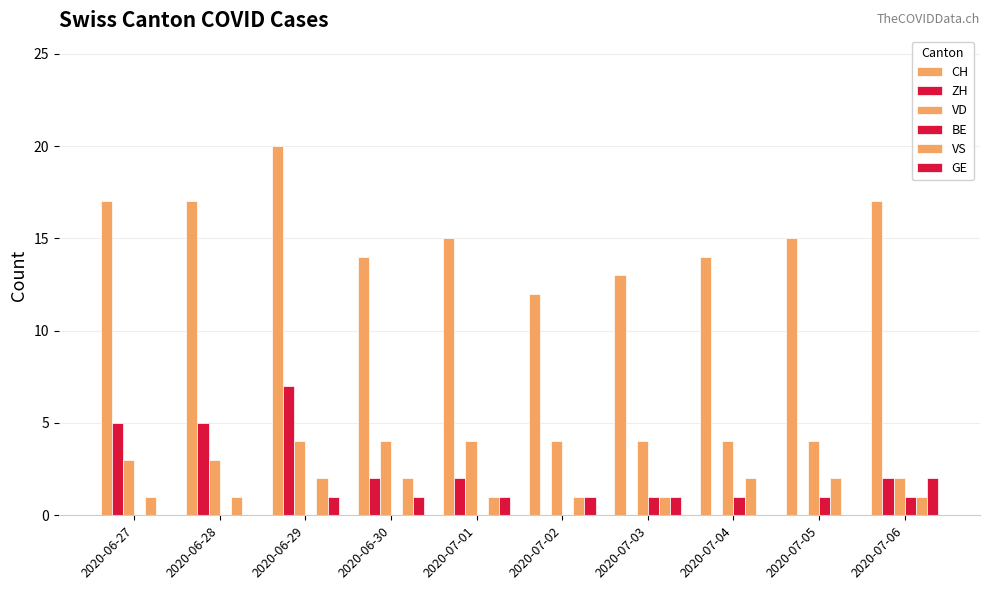

Does the chart contain stacked bars?

No